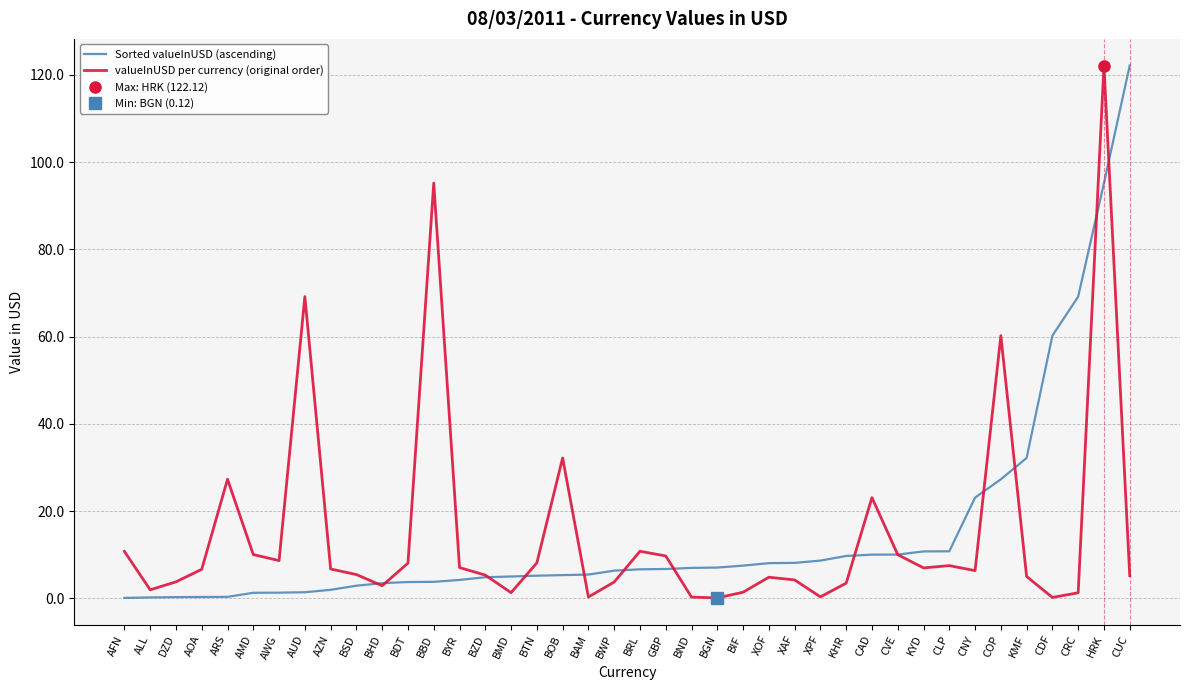

At which label does valueInUSD per currency (original order) first exceed 6?

AFN